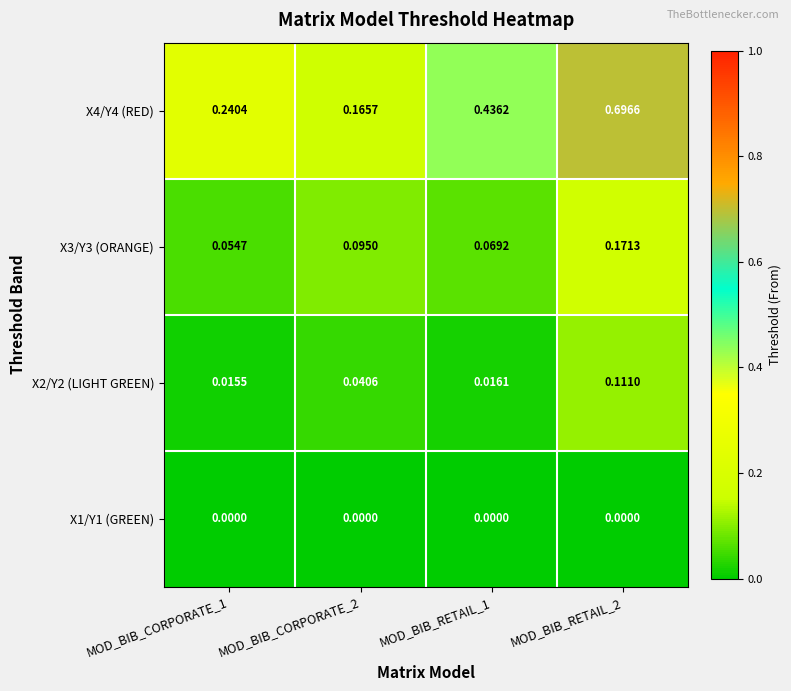

Is the value of X1/Y1 (GREEN) at MOD_BIB_CORPORATE_1 greater than the value of X4/Y4 (RED) at MOD_BIB_CORPORATE_2?

No